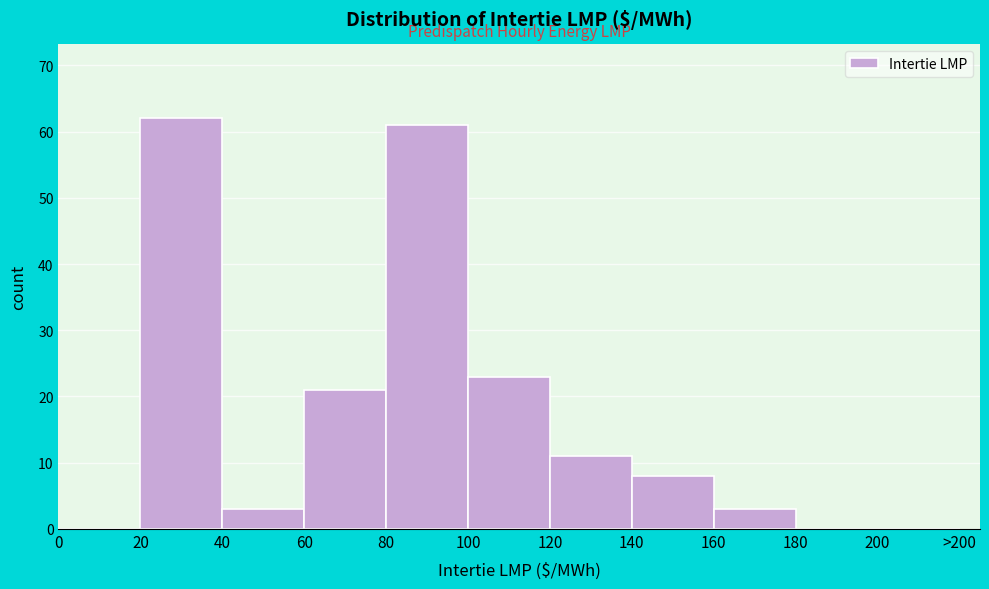

Reading right to left, list all the values displayed in this chart.

200=0	180=0	160=3	140=8	120=11	100=23	80=61	60=21	40=3	20=62	0=0